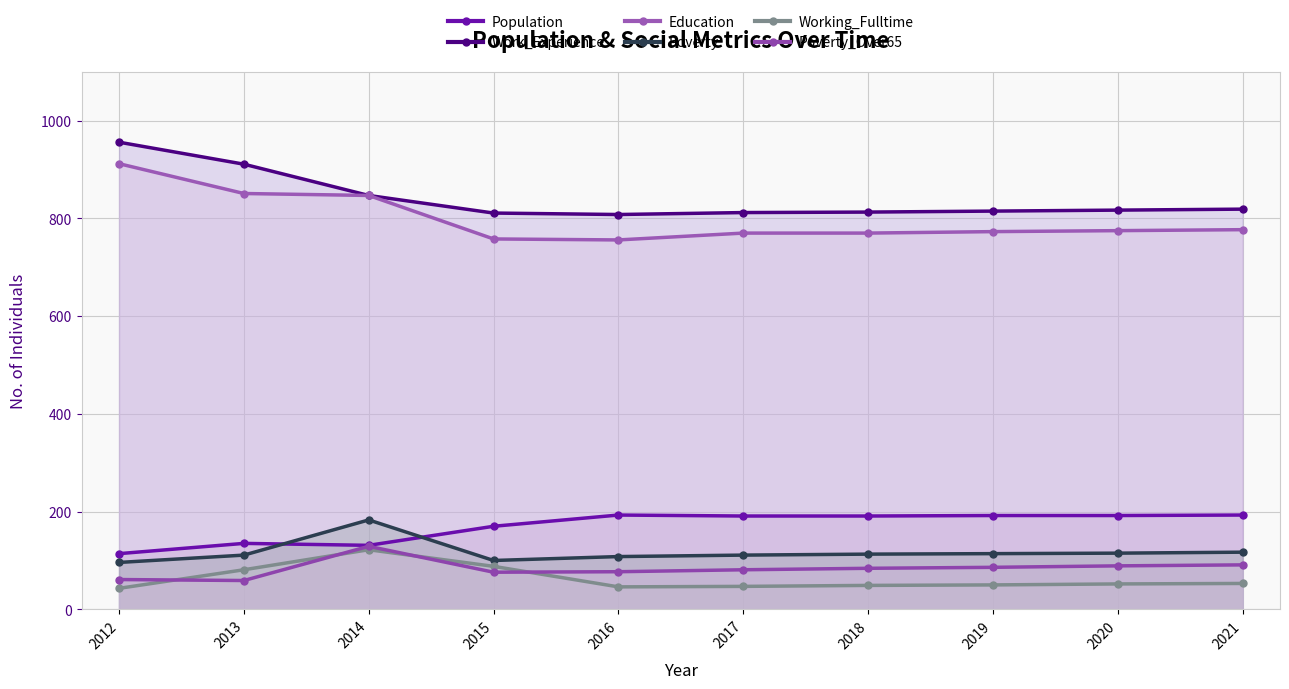

What is the difference between the highest and lowest values at 2014?

725